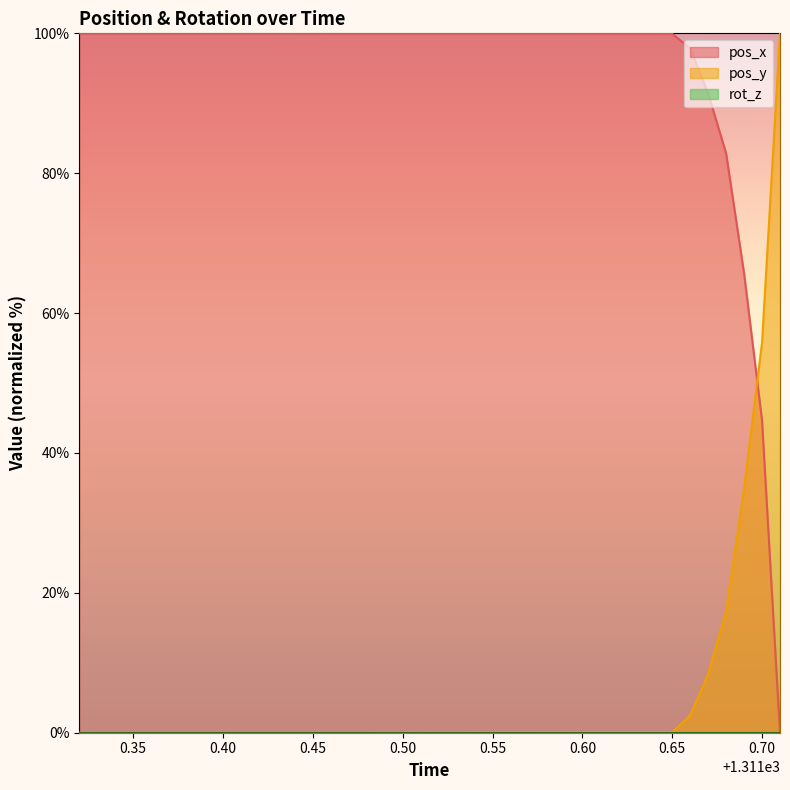

What is the approximate value of pos_x at 0.35?

100.0